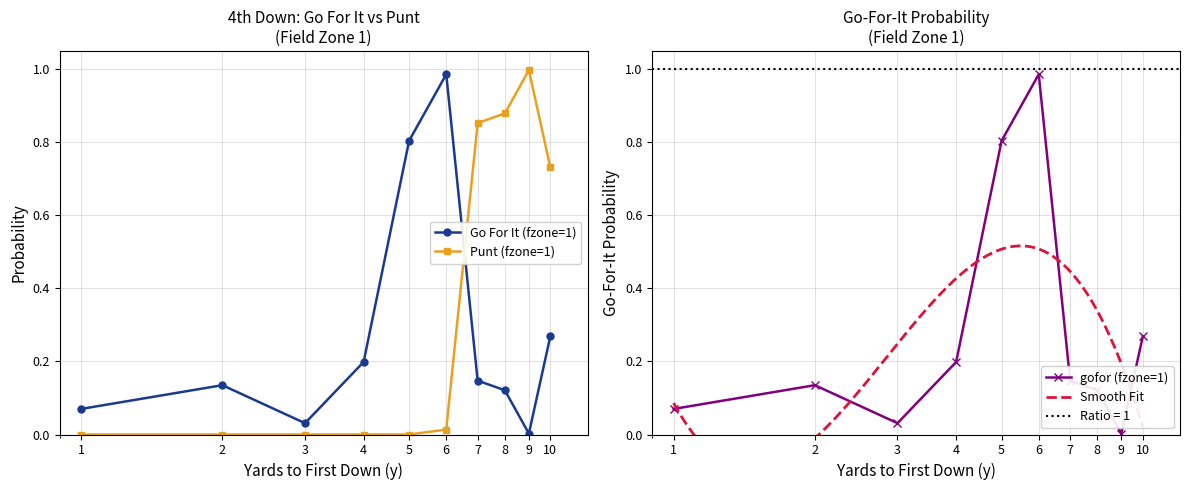

Which series ends up on top after the final intersection of Go For It (fzone=1) and Punt (fzone=1)?

Punt (fzone=1)